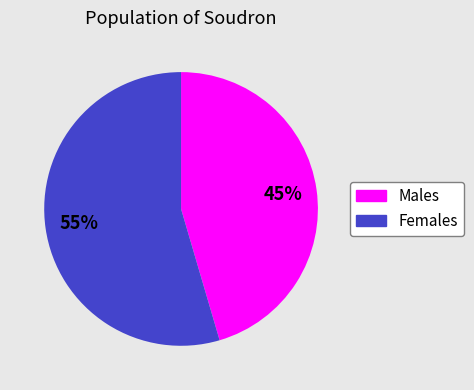

Between Females and Males, which is larger?

Females